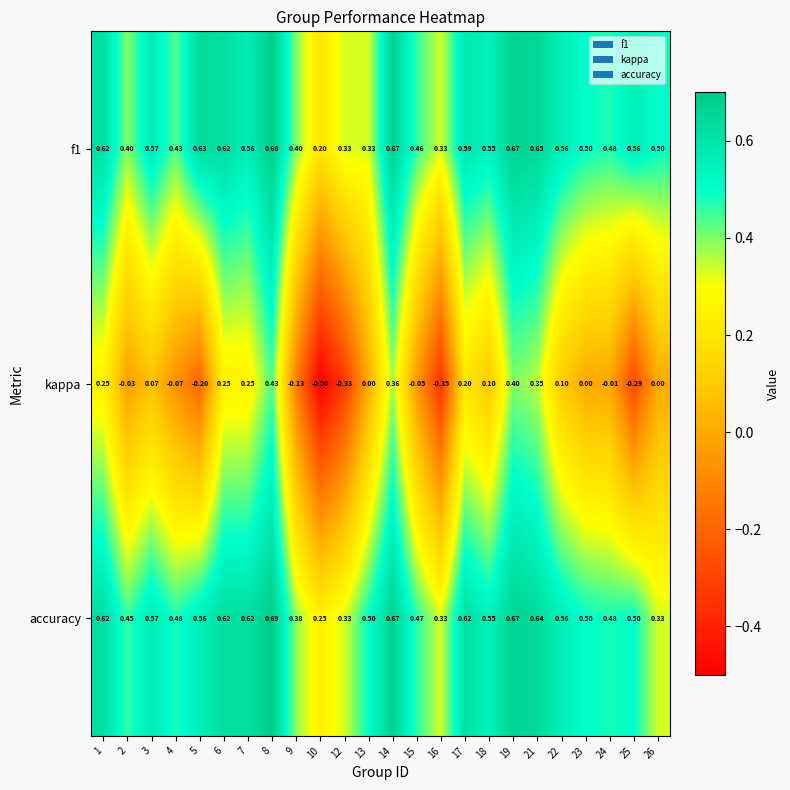

Is the value of accuracy at 26 greater than the value of f1 at 9?

No